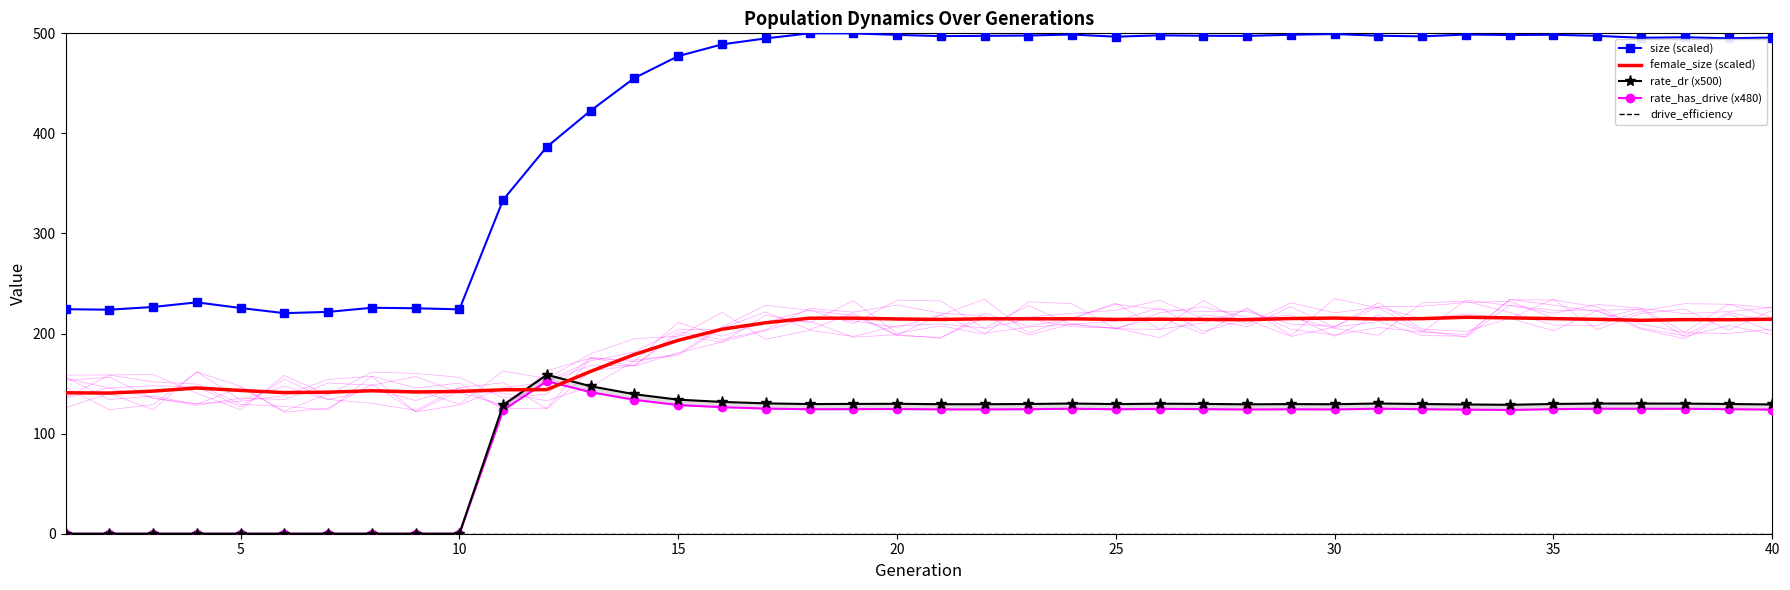

What is the lowest value of the female_size (scaled) series?

140.5